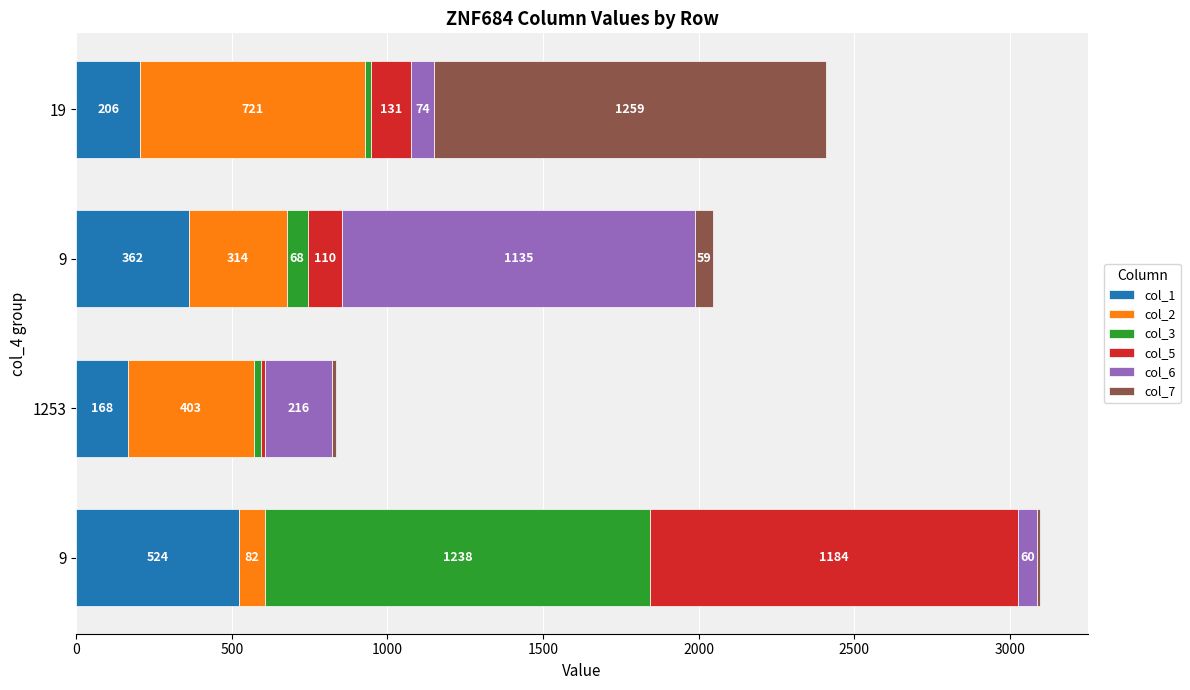

Count the col_2 values in the range 314 to 721.

3